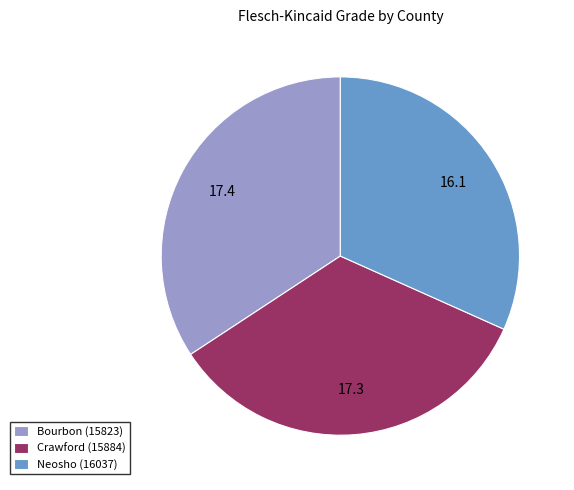

Is Crawford (15884) the majority of the pie?

No